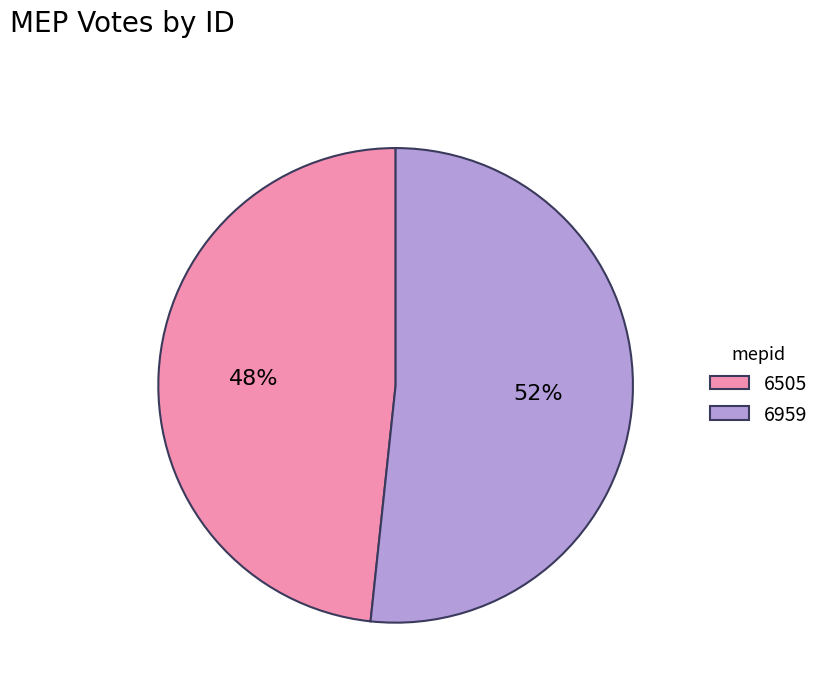

Count the number of slices in the pie.

2